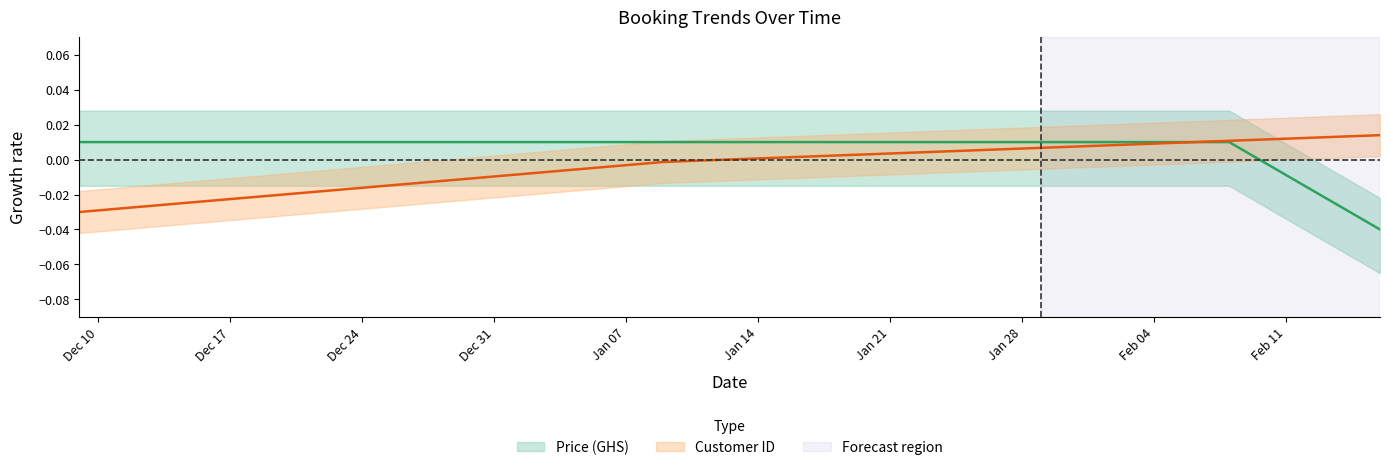

At 2025-01-09, list the series in order from largest to smallest.

Price (GHS), Customer ID